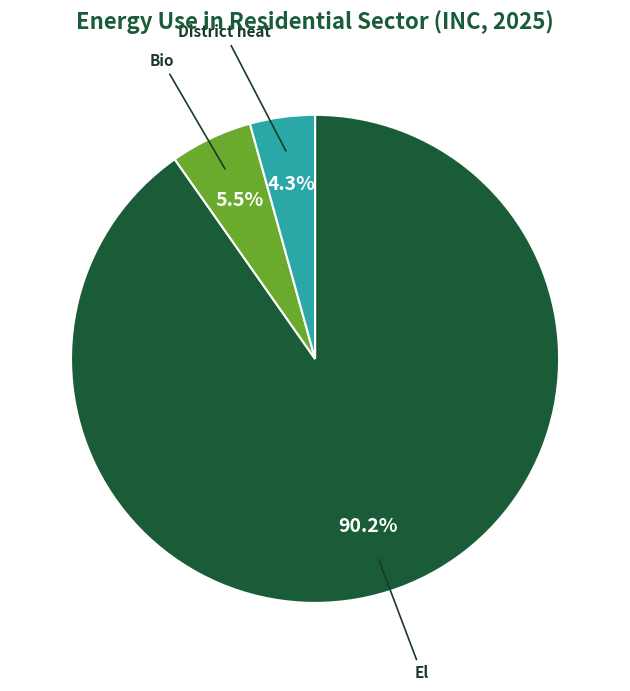

Which slice is the smallest?

District heat